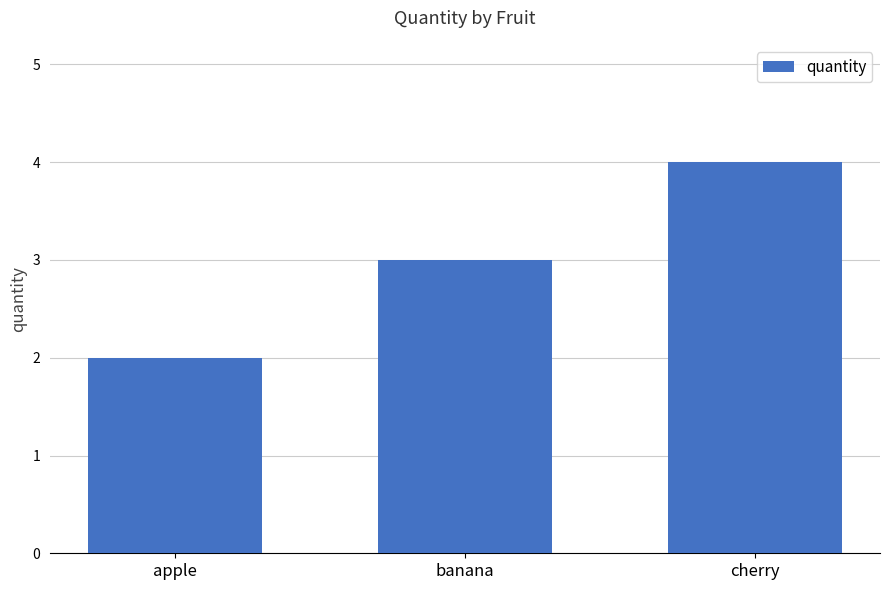

What is the label of the 3rd bar from the right?

apple